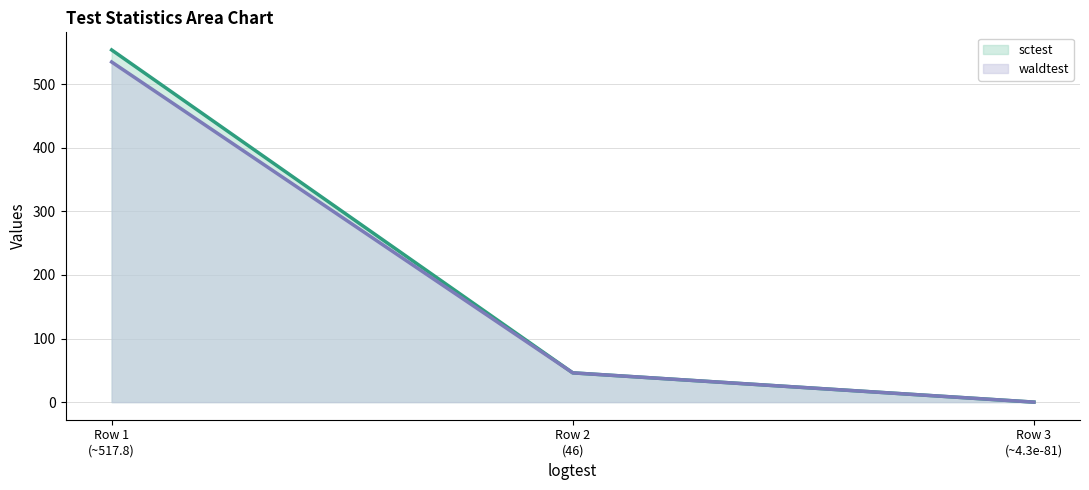

Reading right to left, list all the values displayed in this chart.

sctest: 0.0	46.0	553.6
waldtest: 0.0	46.0	534.7